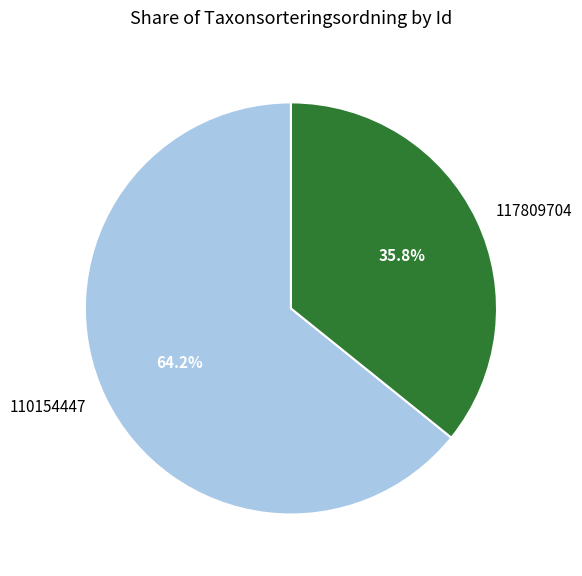

What percentage do 110154447 and 117809704 together represent?

100.0%